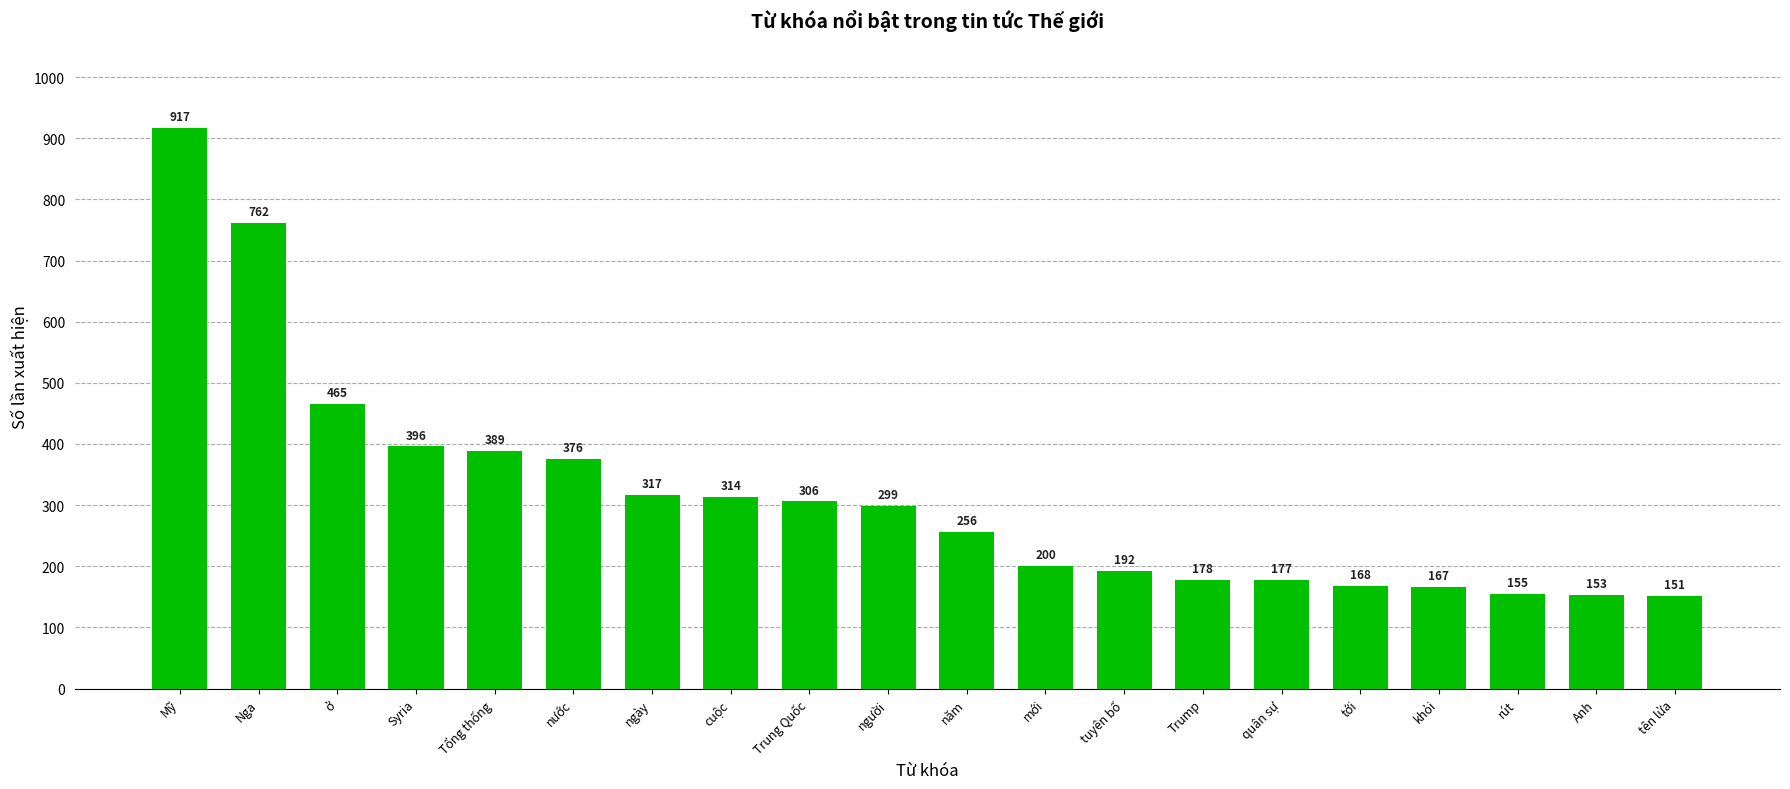

Which category has the lowest value across all series?

tên lửa